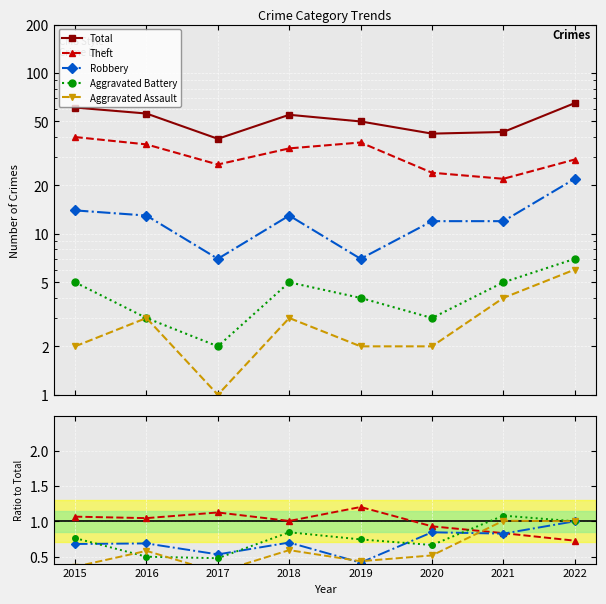

Between which two adjacent categories do Aggravated Battery and Theft first intersect?

2020 and 2021